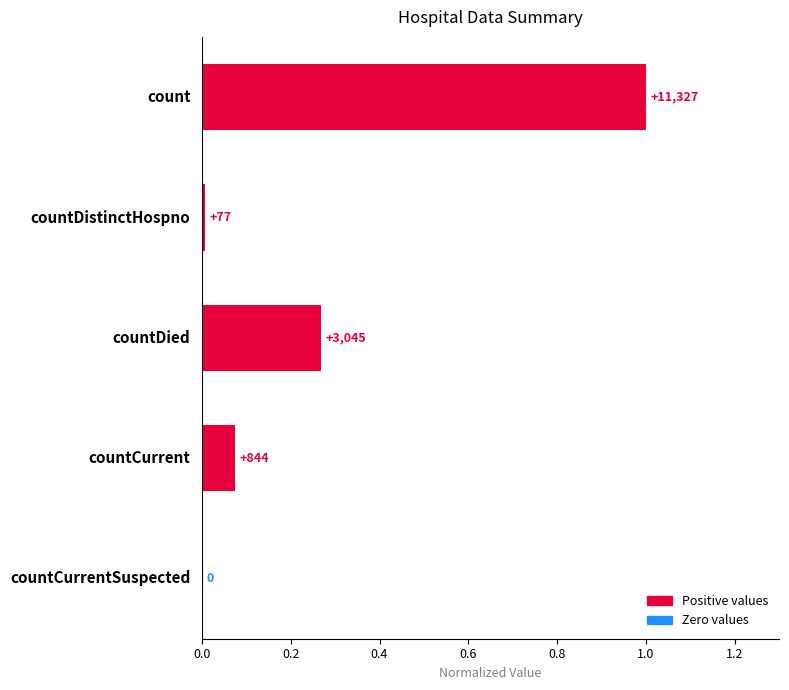

Are the bars horizontal?

Yes